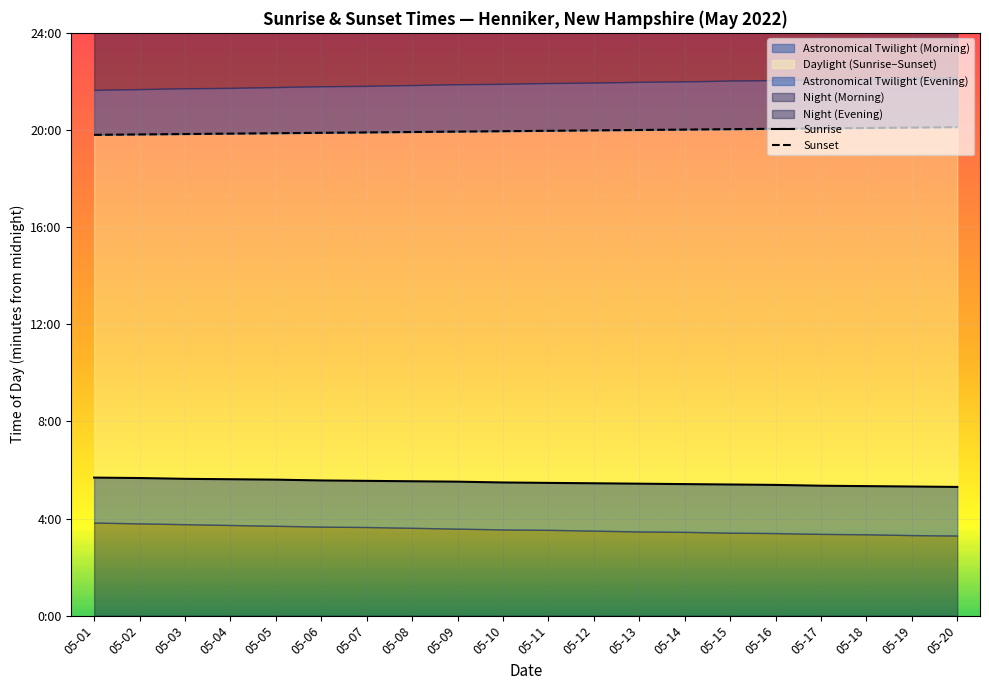

Which category has the lowest value in the Sunrise series?

05-20